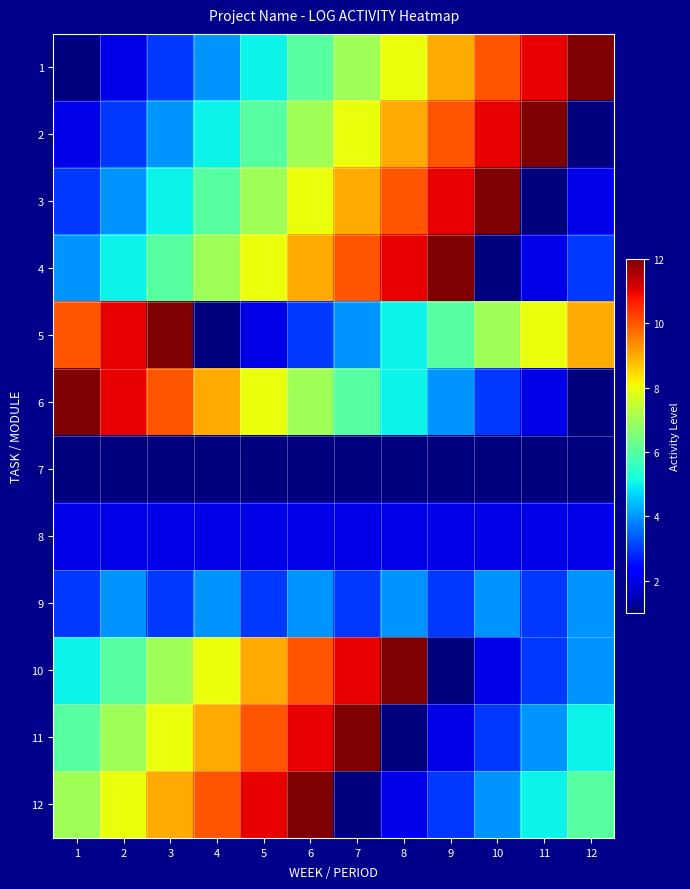

What is the maximum value shown in the chart?

12